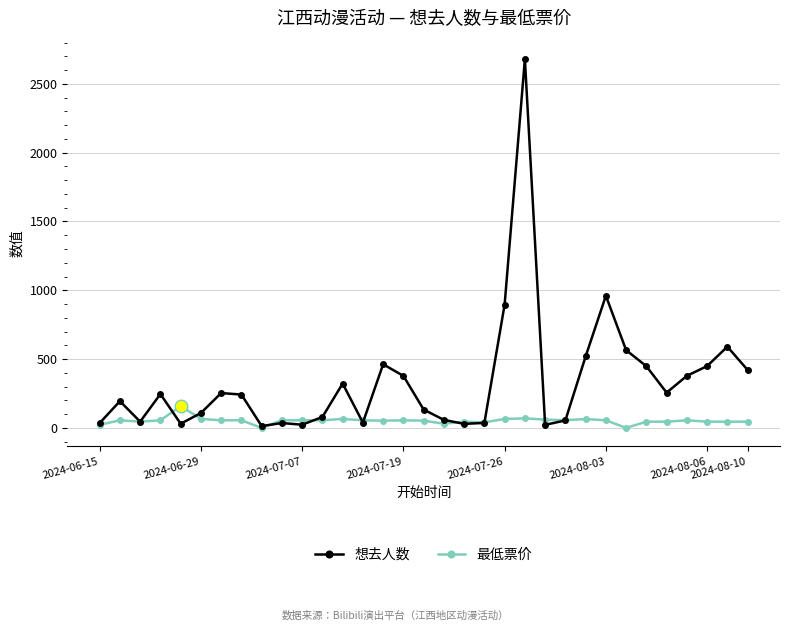

Which series has the widest spread of values?

想去人数